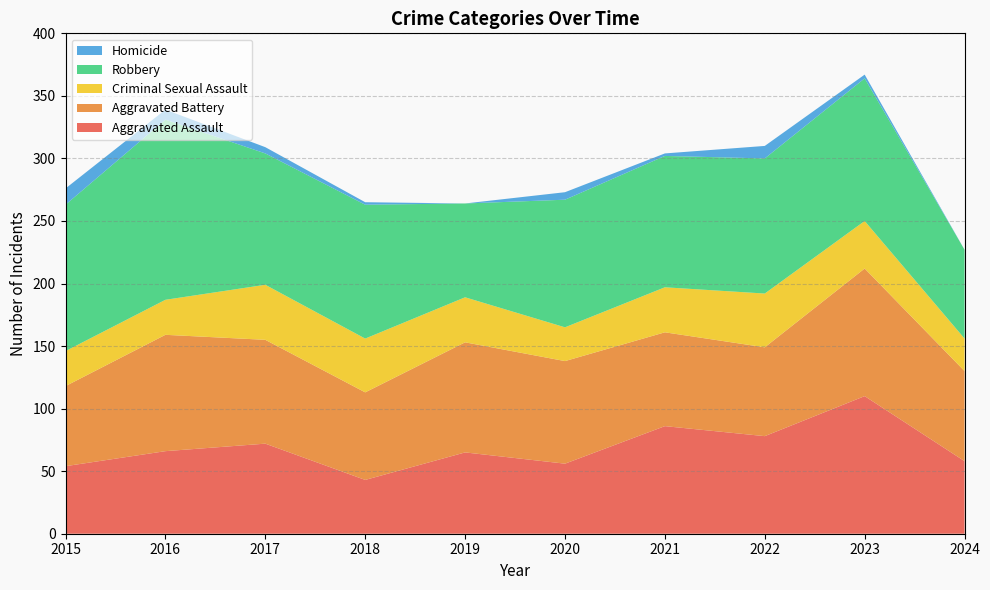

Reading left to right, extract all data points from this chart.

Aggravated Assault: 54	66	72	43	65	56	86	78	110	58
Aggravated Battery: 64	93	83	70	88	82	75	71	102	72
Criminal Sexual Assault: 28	28	44	43	36	27	36	43	38	26
Robbery: 117	144	105	107	75	102	105	108	114	71
Homicide: 13	8	5	2	0	6	2	10	3	0